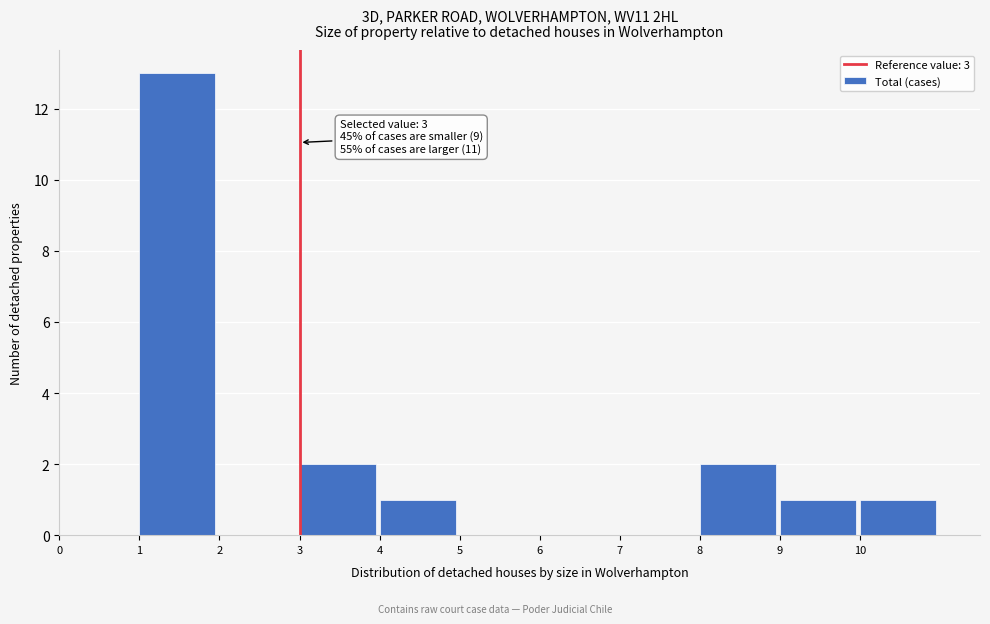

Which range on the x-axis has the tallest bar?

1 to 2